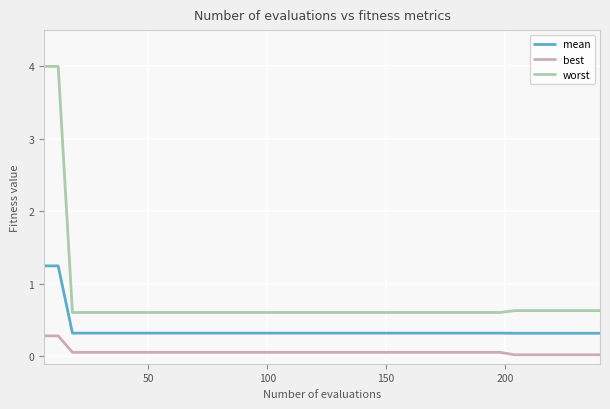

Is this an area chart (filled region under the line)?

No